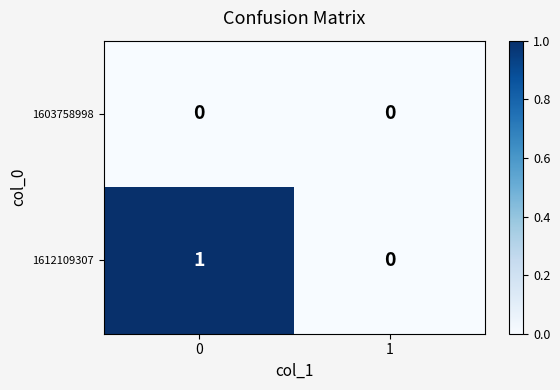

Which series has the largest total across all categories?

1612109307